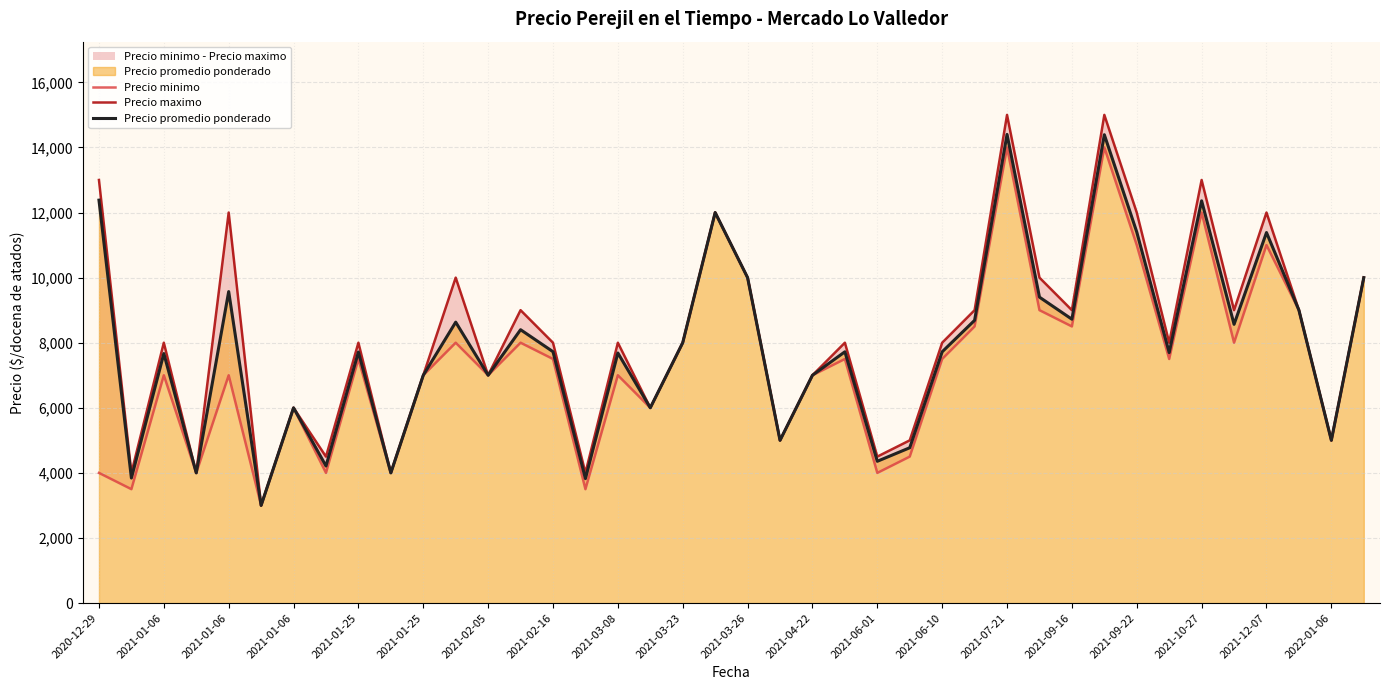

True or false: Precio minimo and Precio promedio ponderado cross at least once.

False